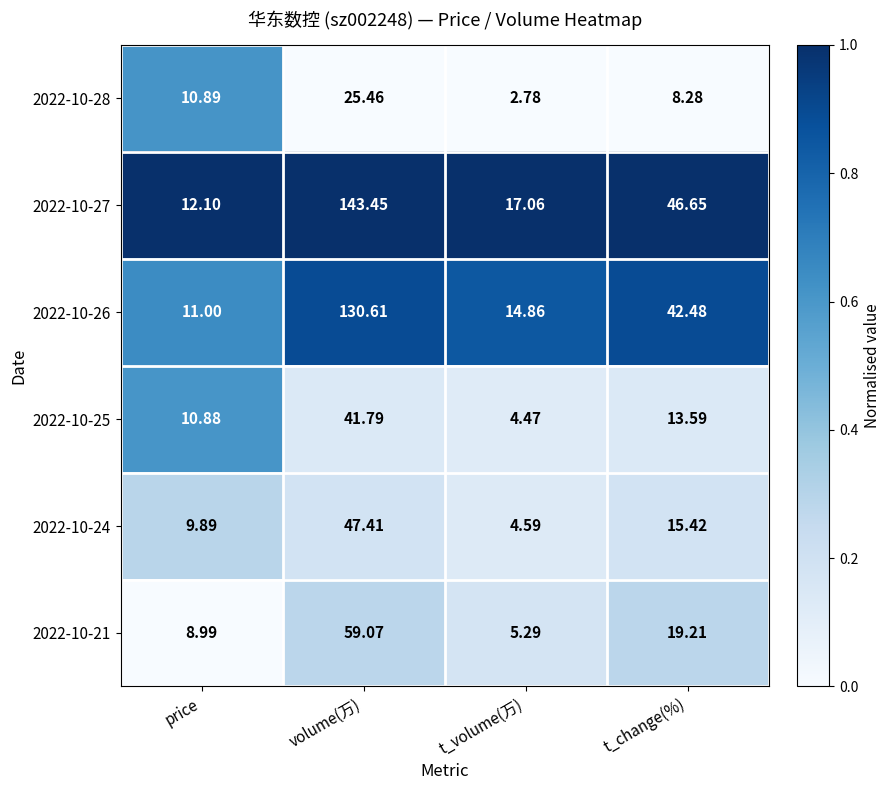

Where does the 2022-10-21 series first go above 19?

volume(万)